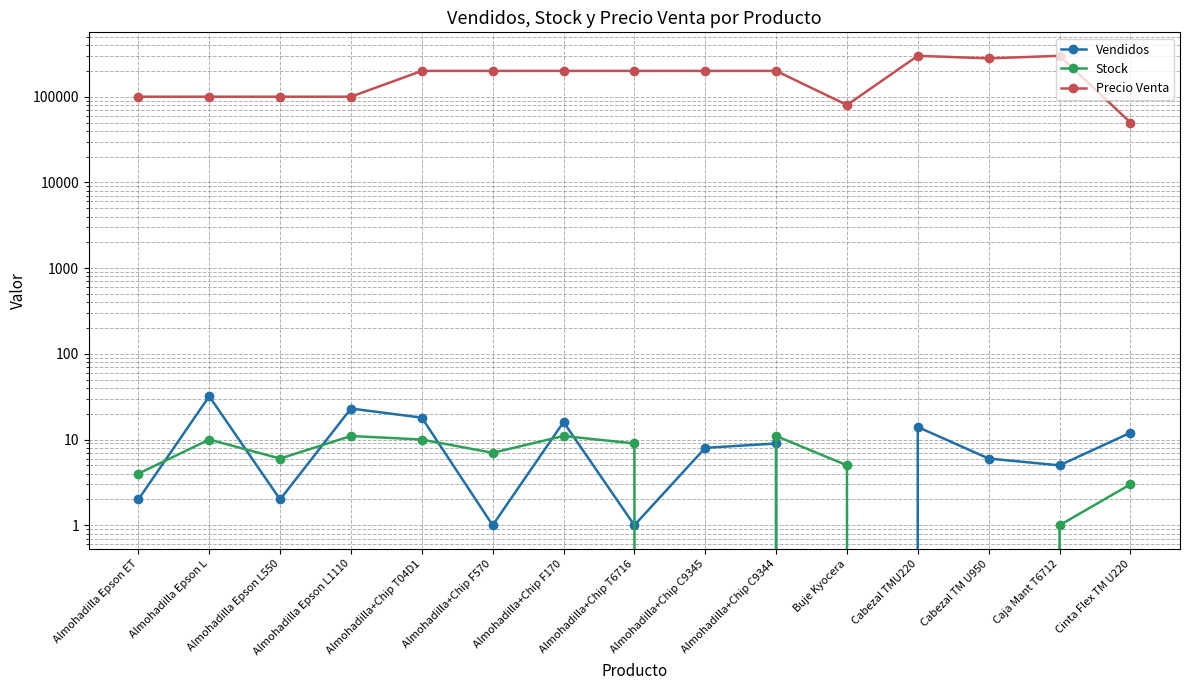

Which series ends up on top after the final intersection of Stock and Vendidos?

Vendidos